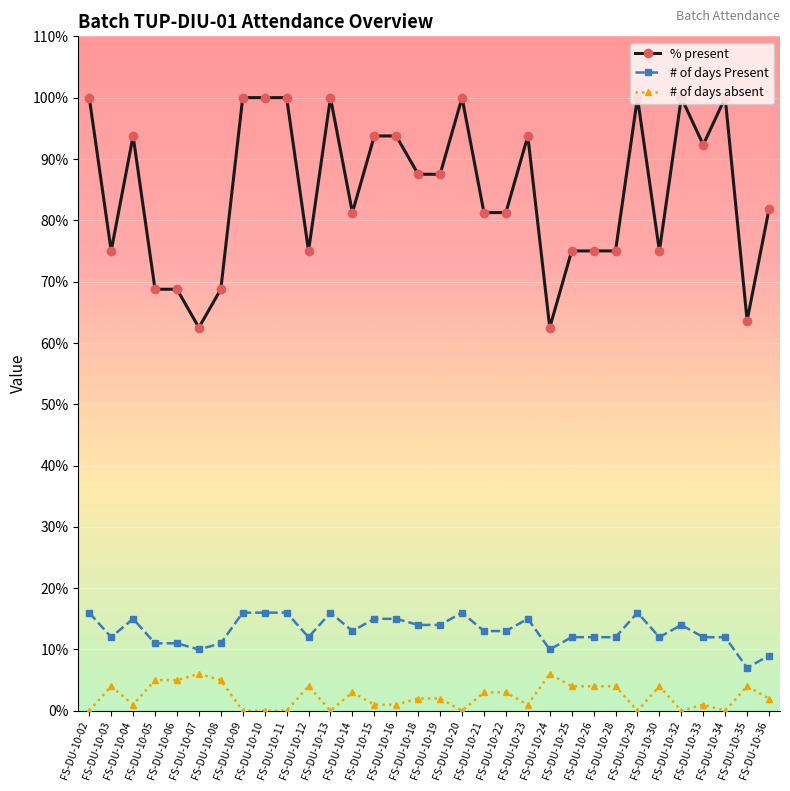

How many # of days Present values are between 12 and 15?

18